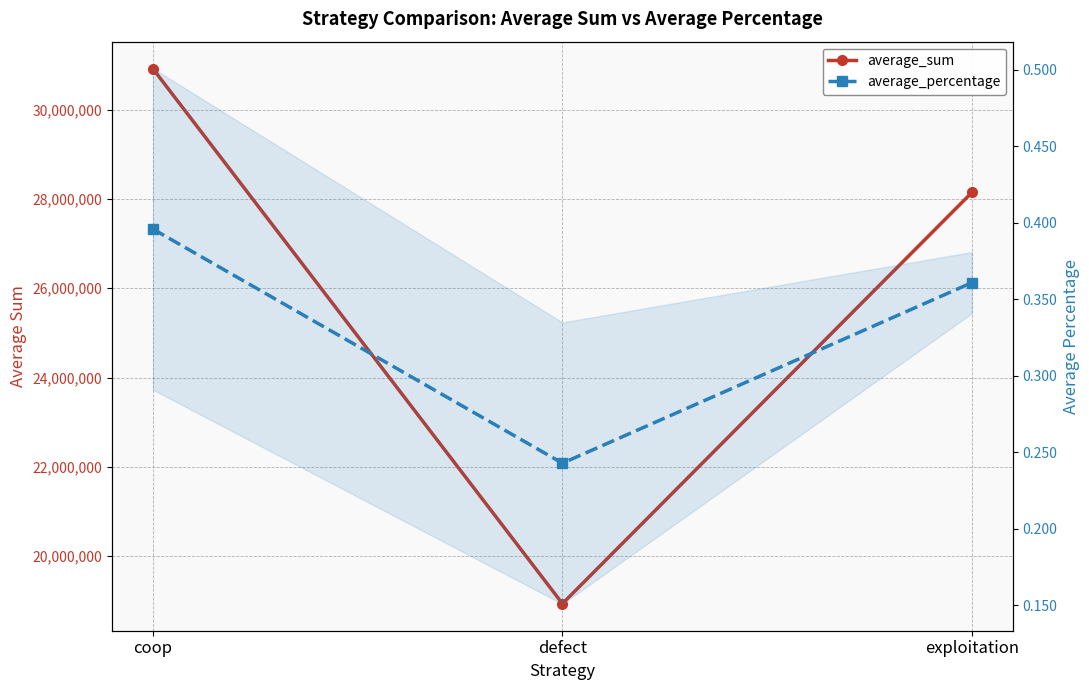

How many data points does each series have?

3